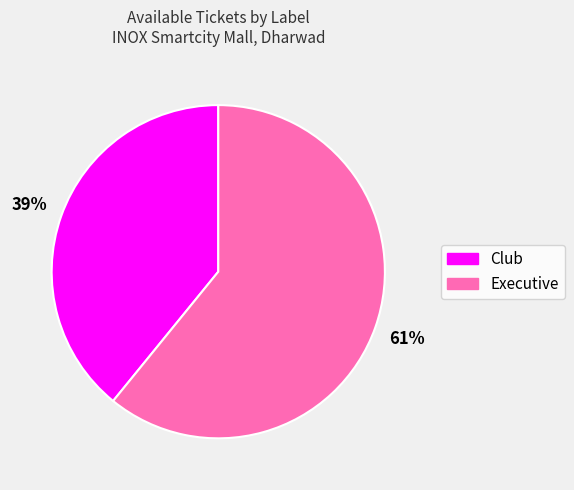

Count the number of slices in the pie.

2